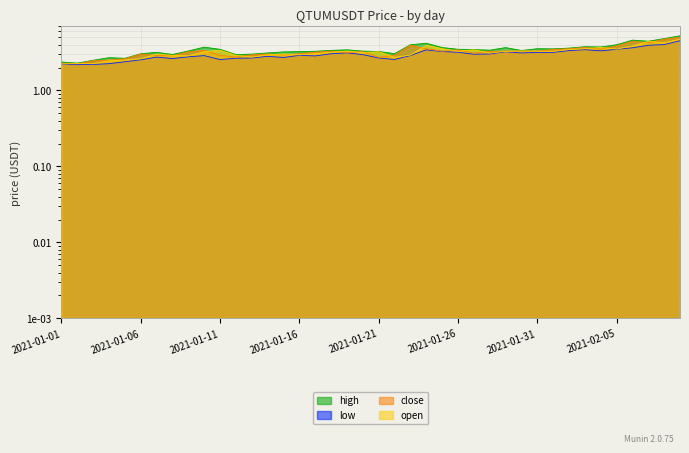

True or false: close has a value of 3.1 at 2021-01-27.

True